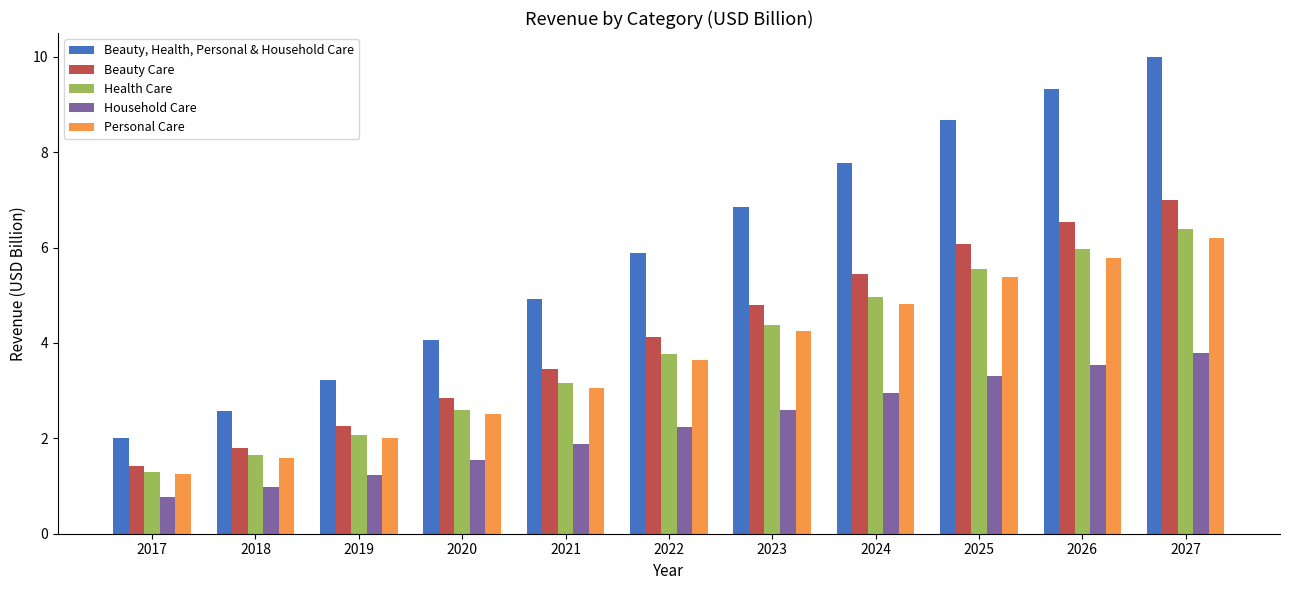

Which series has the widest spread of values?

Beauty, Health, Personal & Household Care